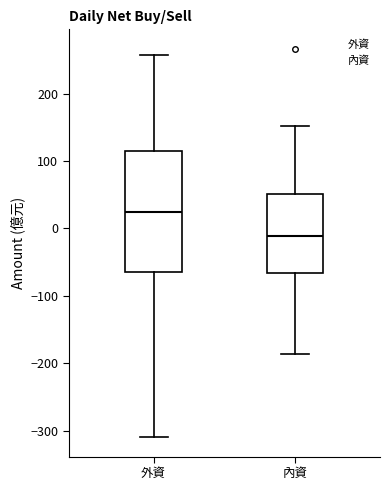

Which box's median line is the highest?

外資